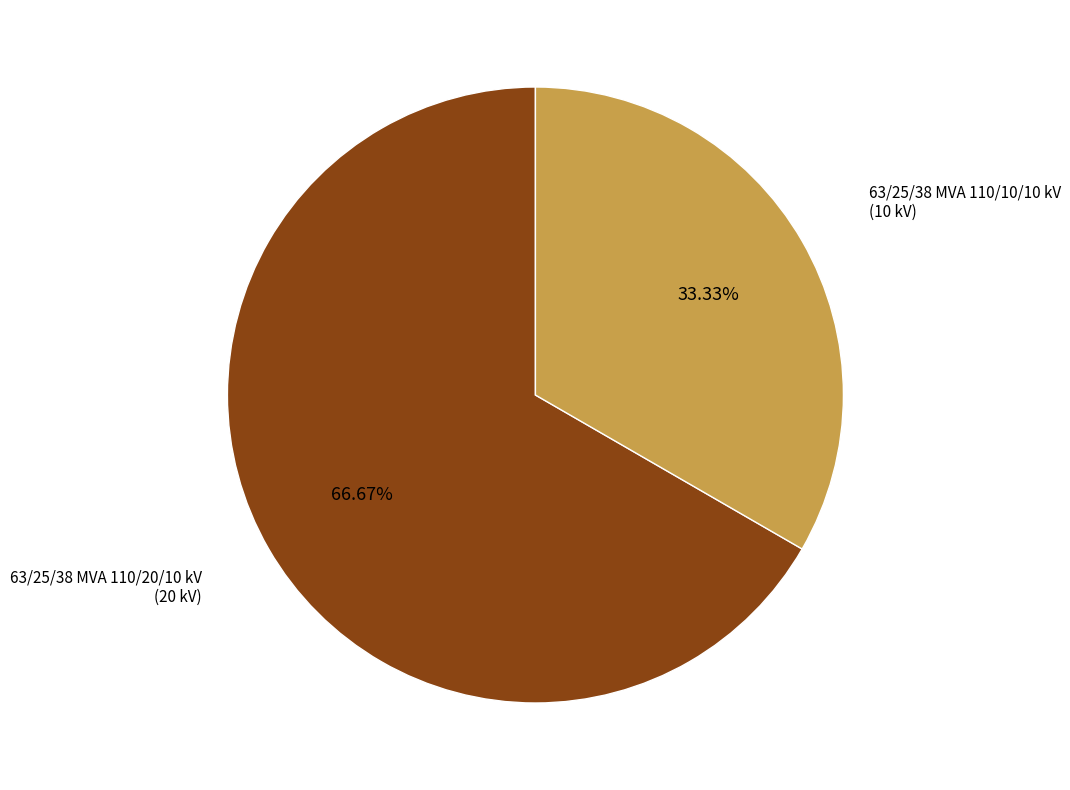

The 63/25/38 MVA 110/10/10 kV slice represents 19% of the pie. True or false?

False